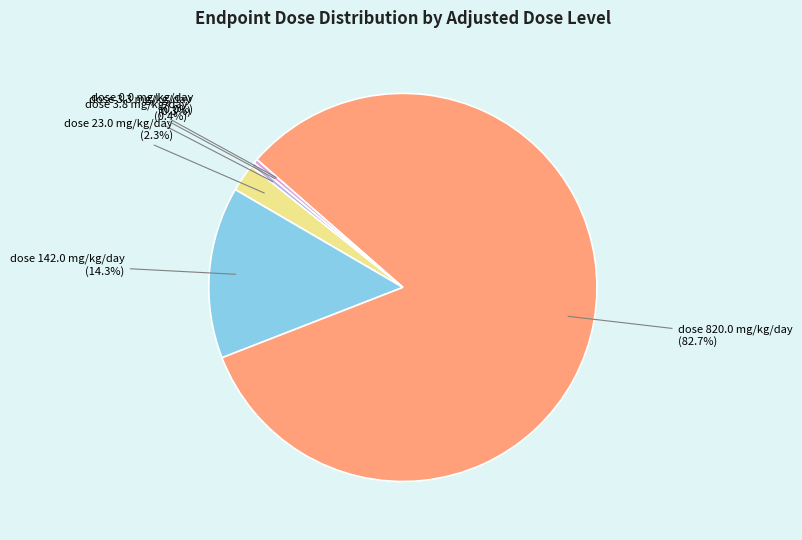

To the nearest percent, what is the difference between the dose 3.8 mg/kg/day and dose 23.0 mg/kg/day slice percentages?

2%